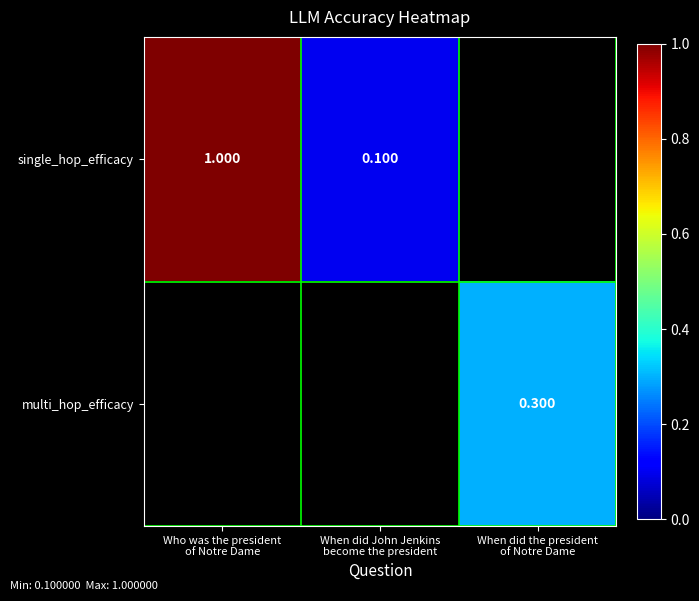

Rank the series by their average value, from lowest to highest.

single_hop_efficacy, multi_hop_efficacy